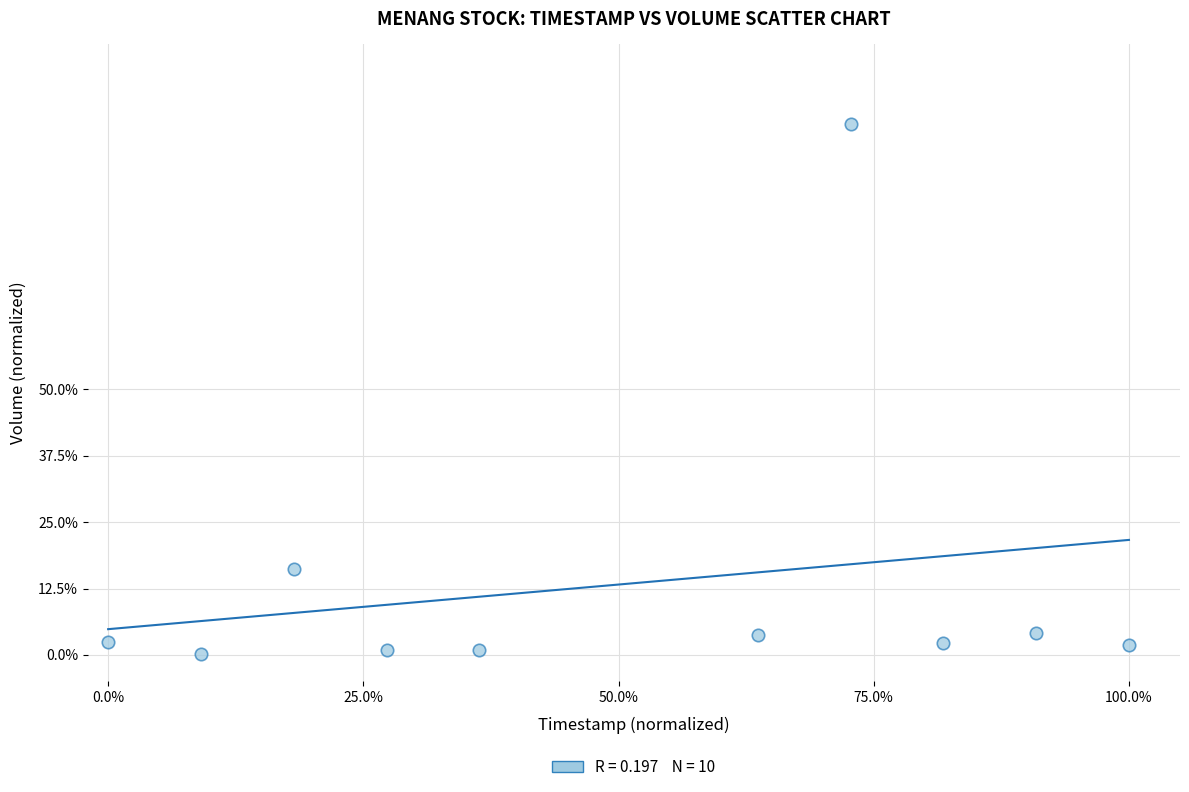

What Y value in the scatter plot is closest to 50?

16.3